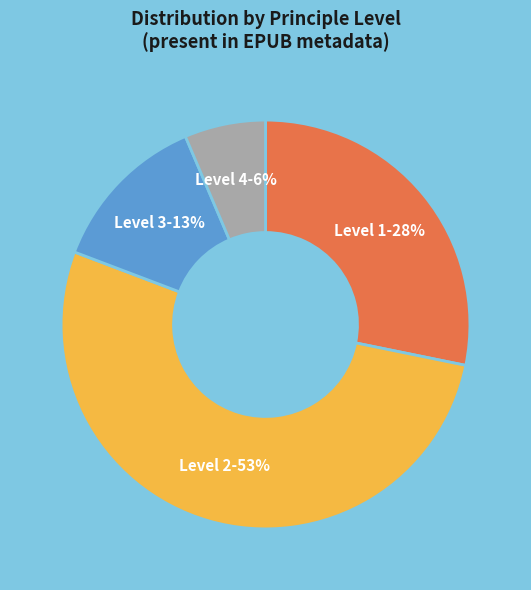

Count the number of slices in the pie.

4